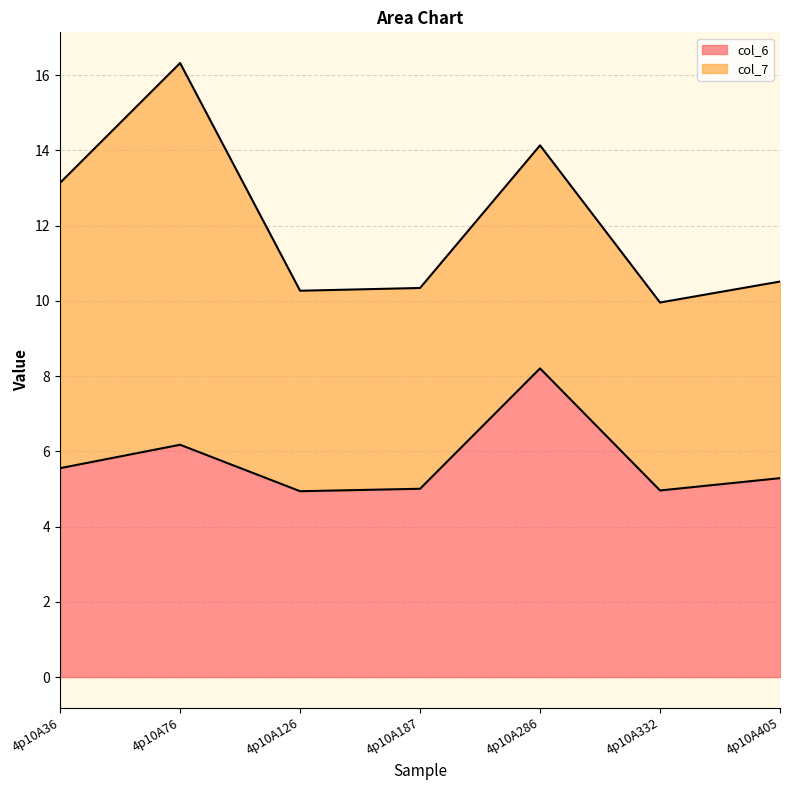

What is the change in value from 4p10A187 to 4p10A286?

+3.2